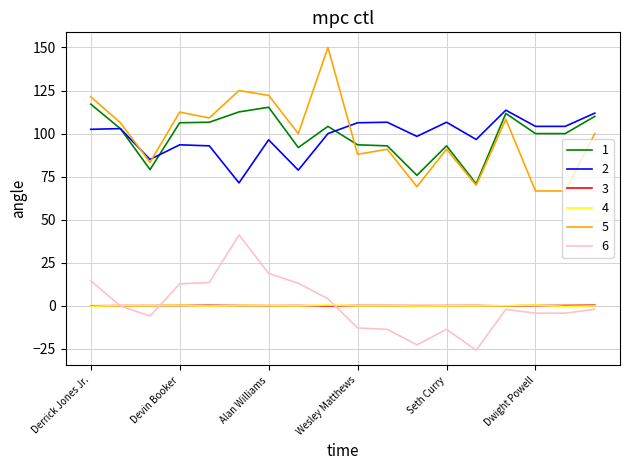

What is the maximum value shown in the chart?

150.0